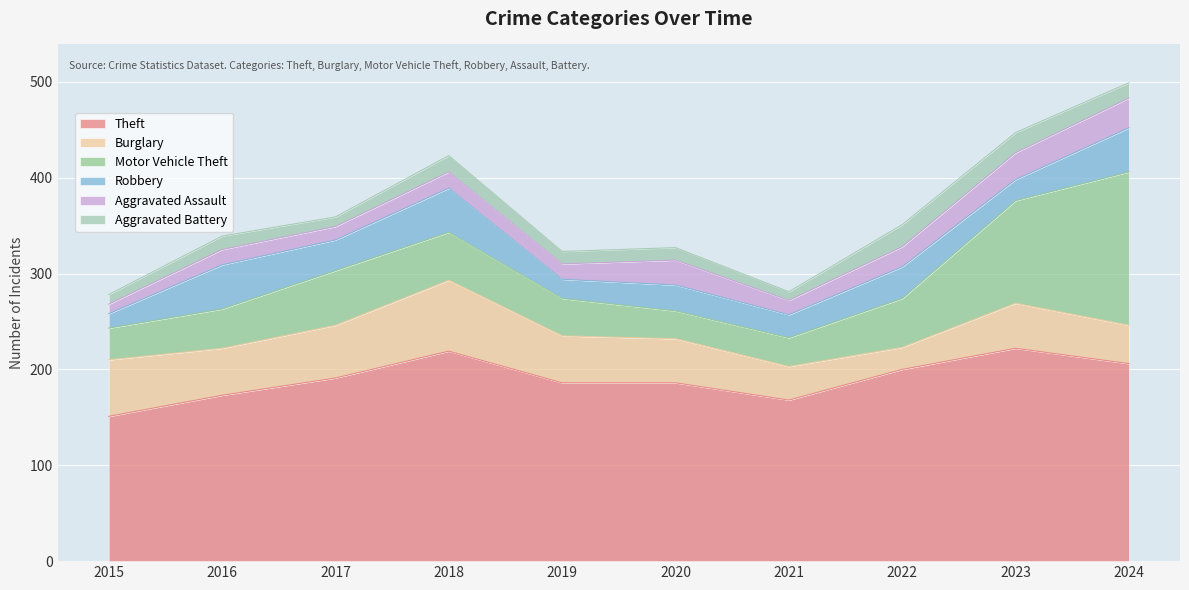

In Robbery, how many points are lower than both neighbors (excluding endpoints)?

4